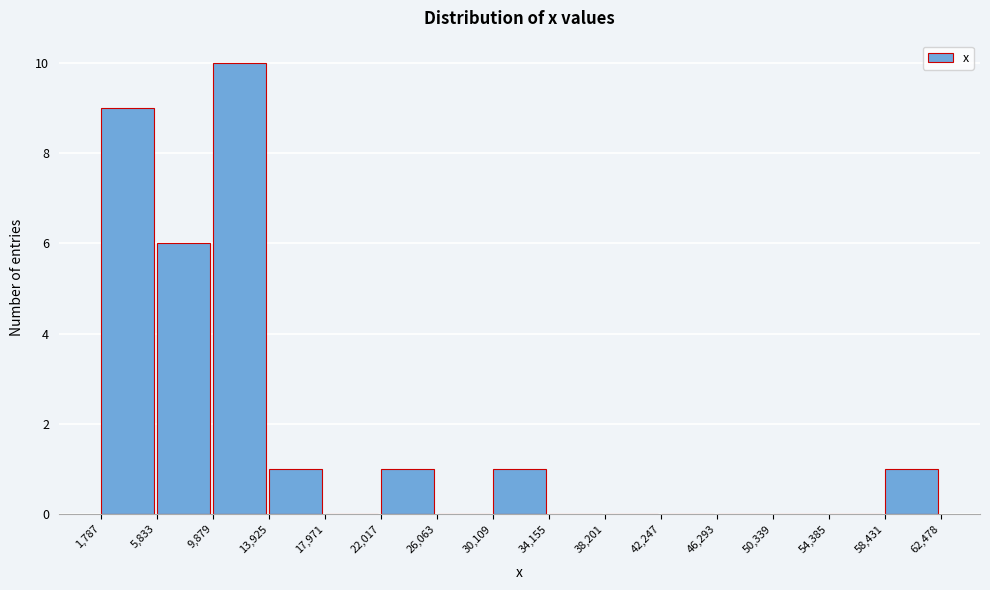

Reading left to right, list every bar in this chart as the range it spans on the x-axis followed by its height. The values are not printed on the chart, so give them approximately, as read against the axis.

1,787 to 5,833: 9
5,833 to 9,879: 6
9,879 to 13,925: 10
13,925 to 17,971: 1
17,971 to 22,017: 0
22,017 to 26,063: 1
26,063 to 30,109: 0
30,109 to 34,155: 1
34,155 to 38,201: 0
38,201 to 42,247: 0
42,247 to 46,293: 0
46,293 to 50,339: 0
50,339 to 54,385: 0
54,385 to 58,431: 0
58,431 to 62,478: 1